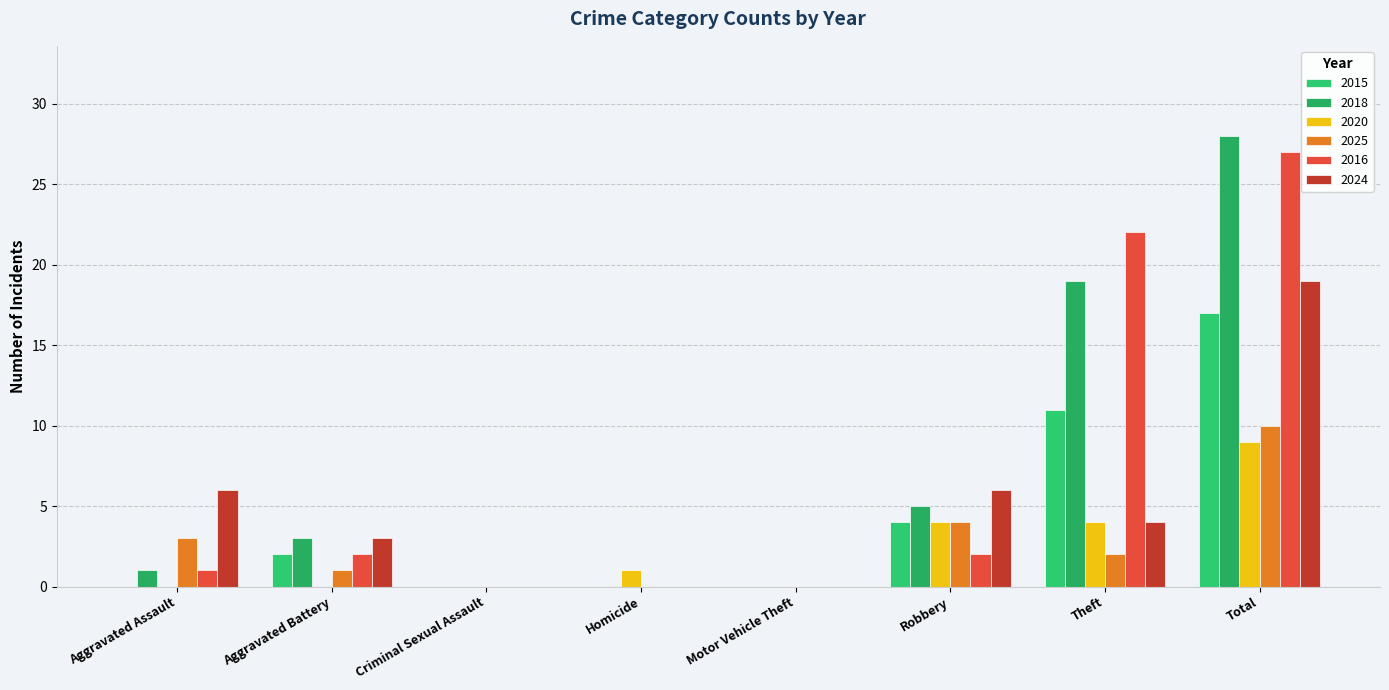

Rank the series by their maximum value, from lowest to highest.

2020, 2025, 2015, 2024, 2016, 2018